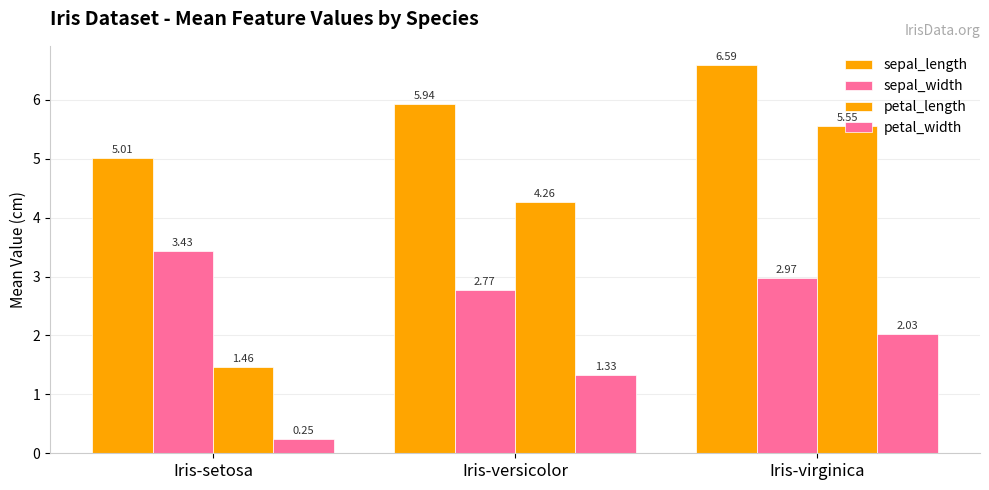

What is the label of the 3rd bar from the right?

Iris-setosa